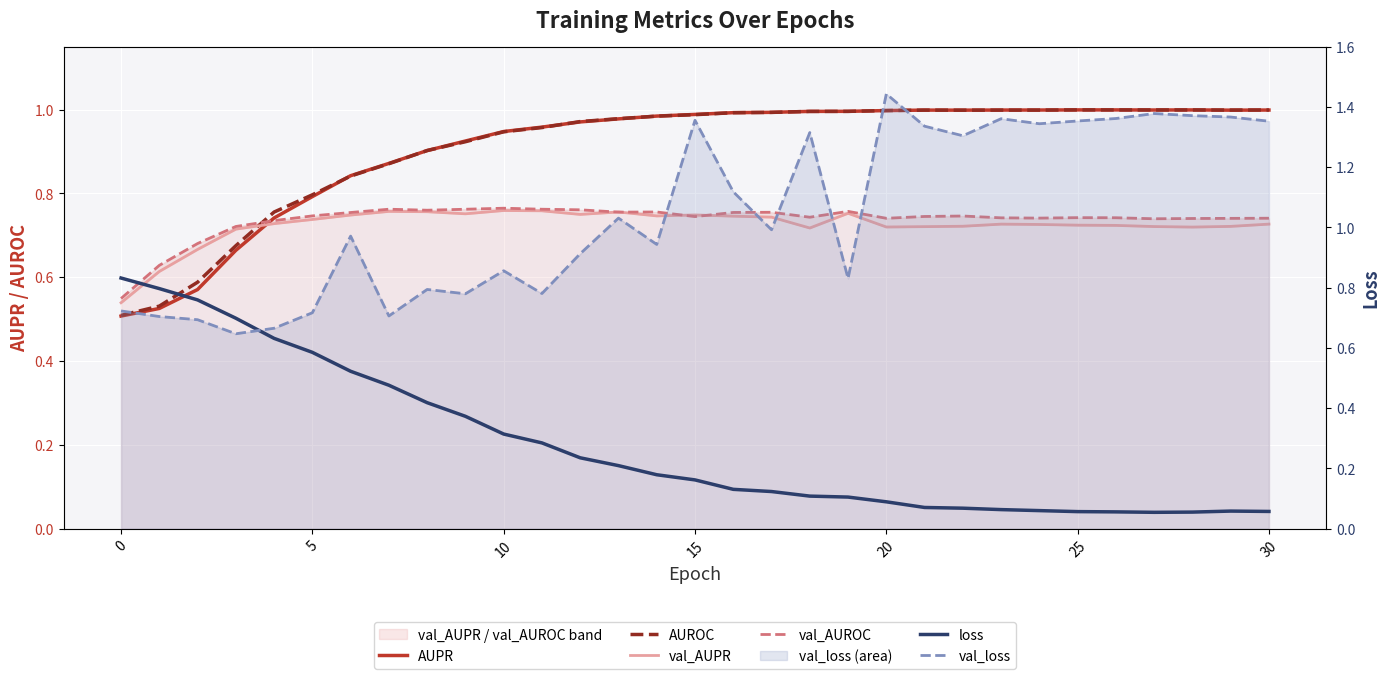

What is the average value of the AUPR series?

0.9